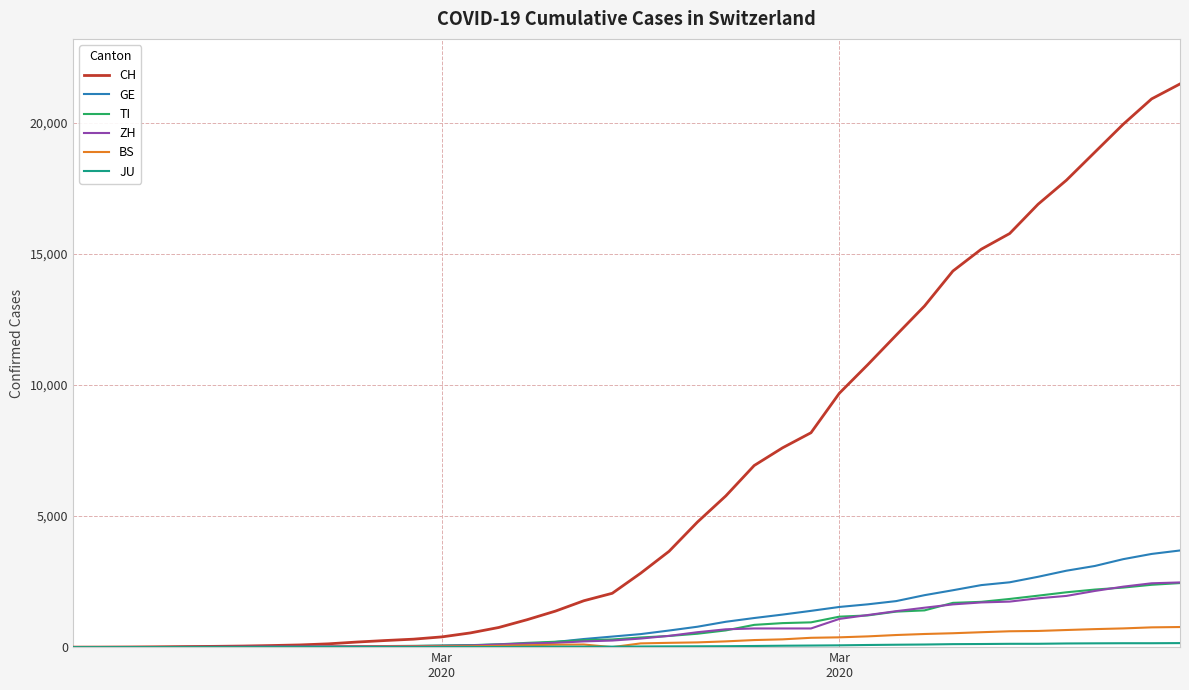

Which series has the widest spread of values?

CH